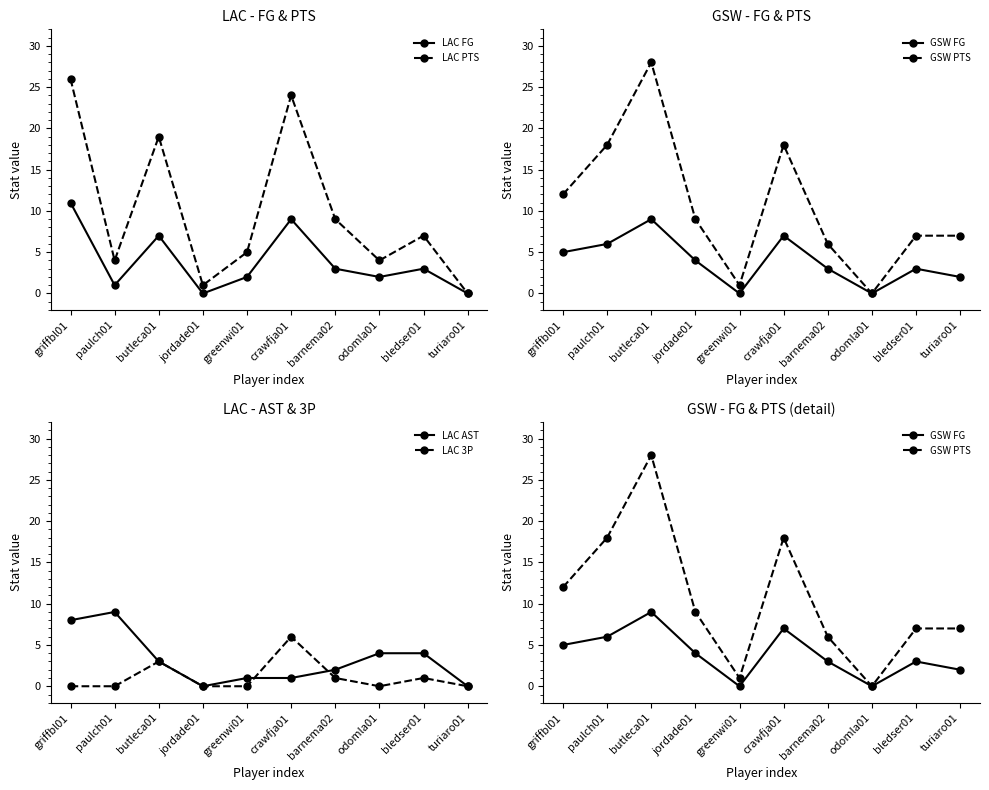

Rank the series by their maximum value, from lowest to highest.

LAC 3P, GSW FG, LAC AST, LAC FG, LAC PTS, GSW PTS